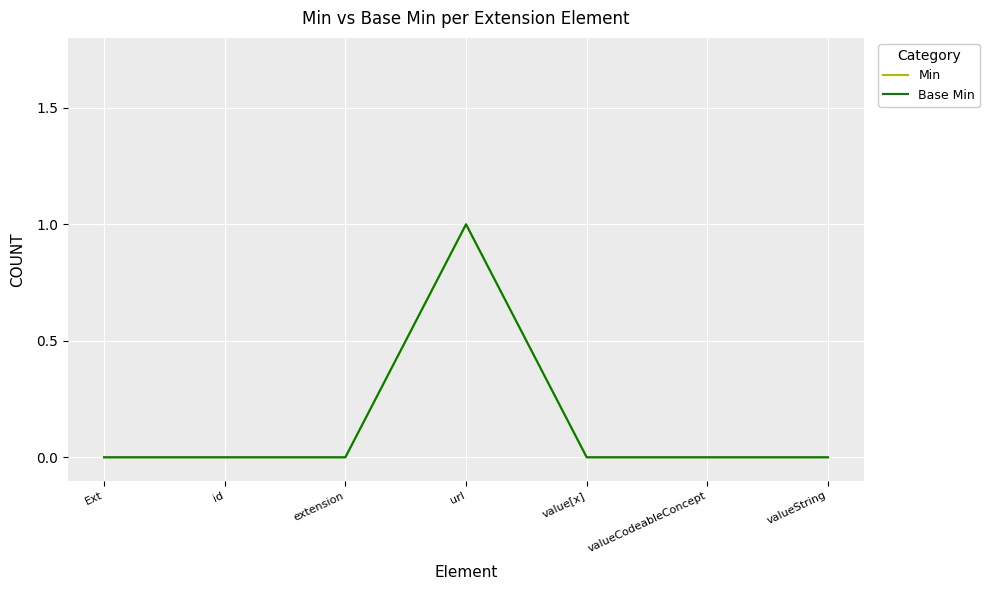

Which label corresponds to the largest value in the chart?

url